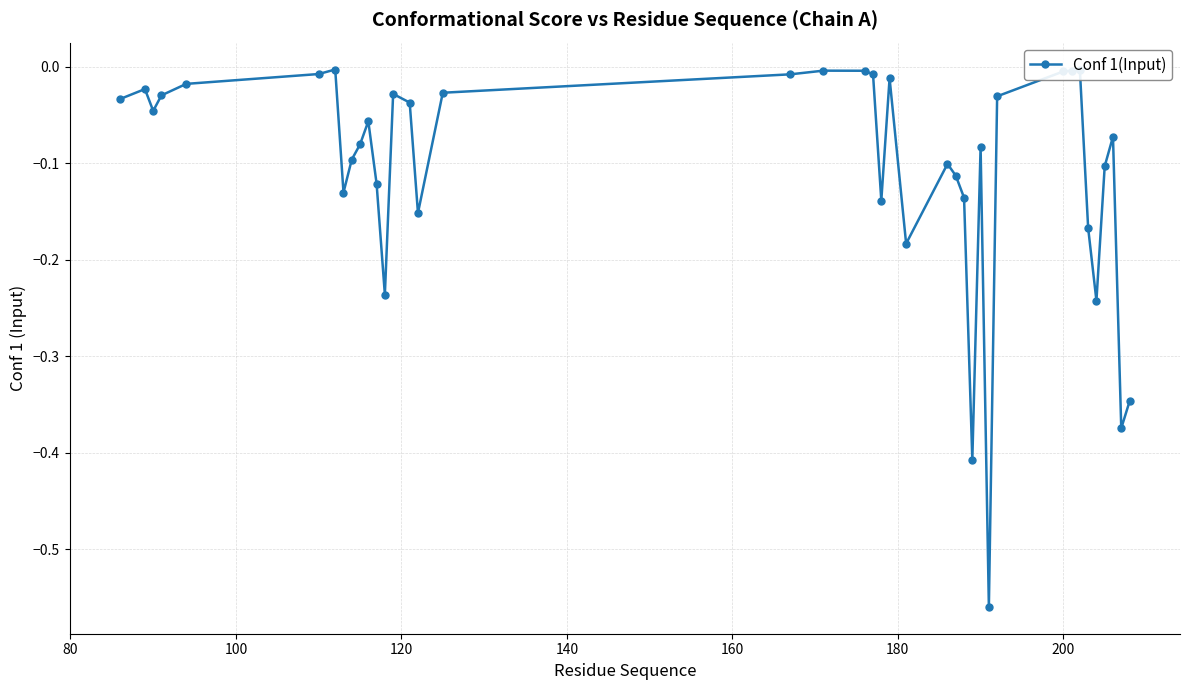

What is the difference between the maximum and second lowest values?

0.4